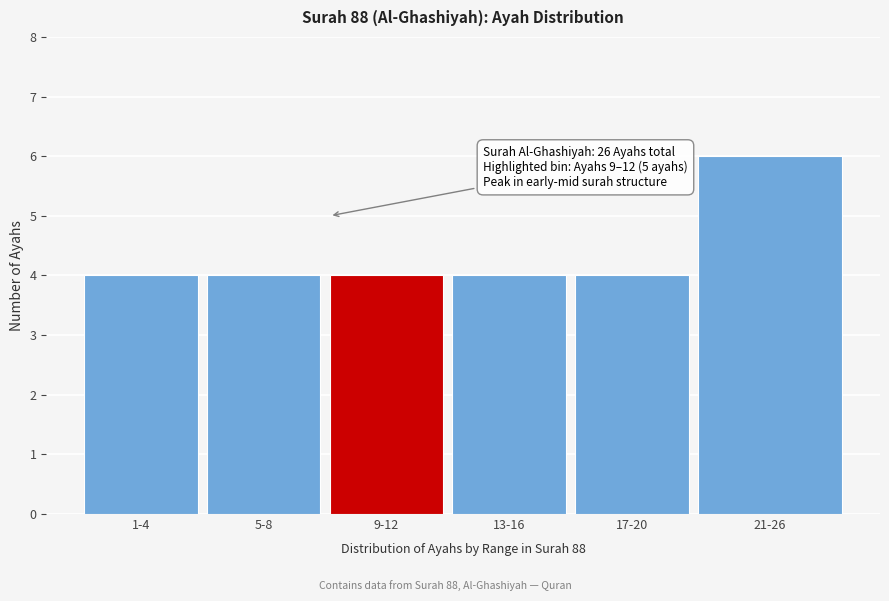

Reading left to right, what are all the values shown in this chart?

4	4	4	4	4	6